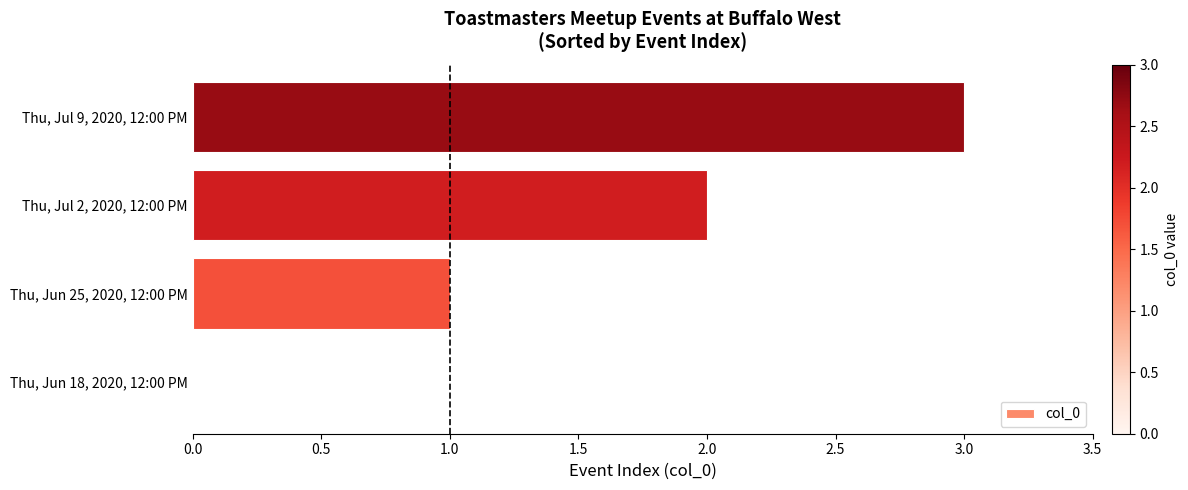

What is the sum of all values?

6